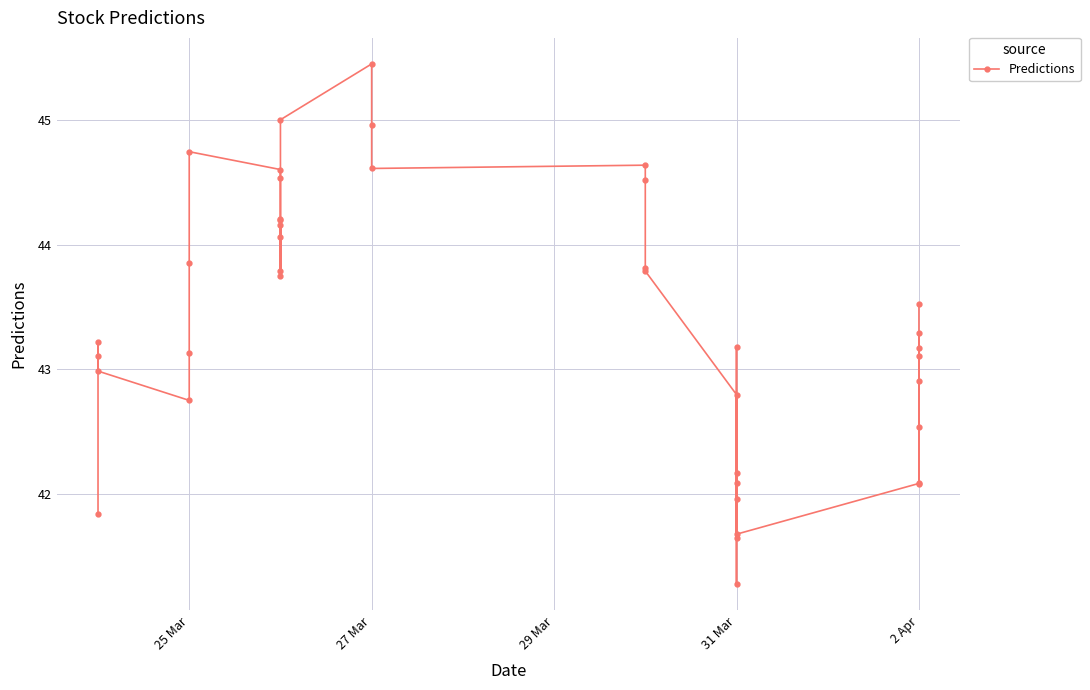

What is the greatest value displayed?

45.5